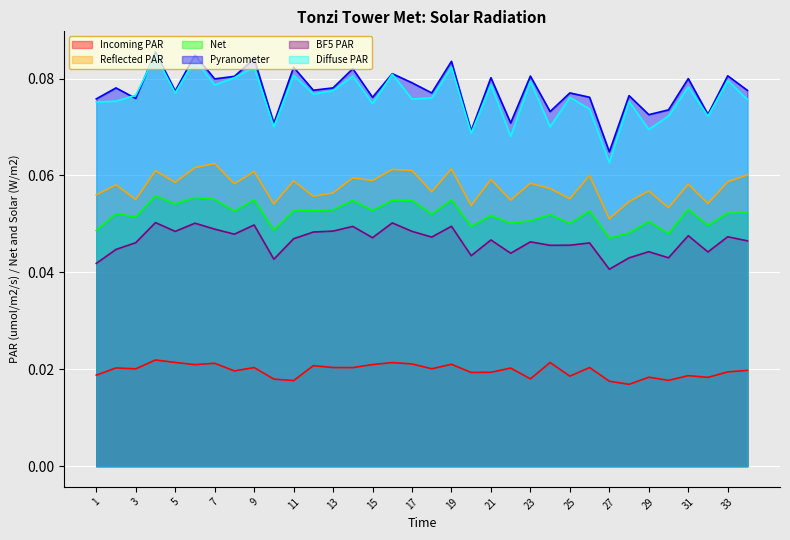

What is the sum of the BF5 PAR values at 5 and 18?

0.1